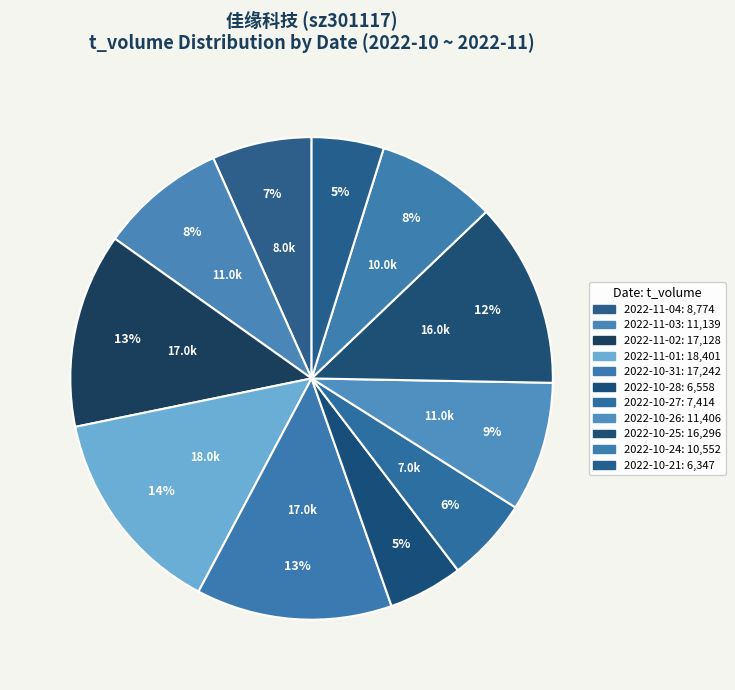

How many segments does this pie chart have?

11